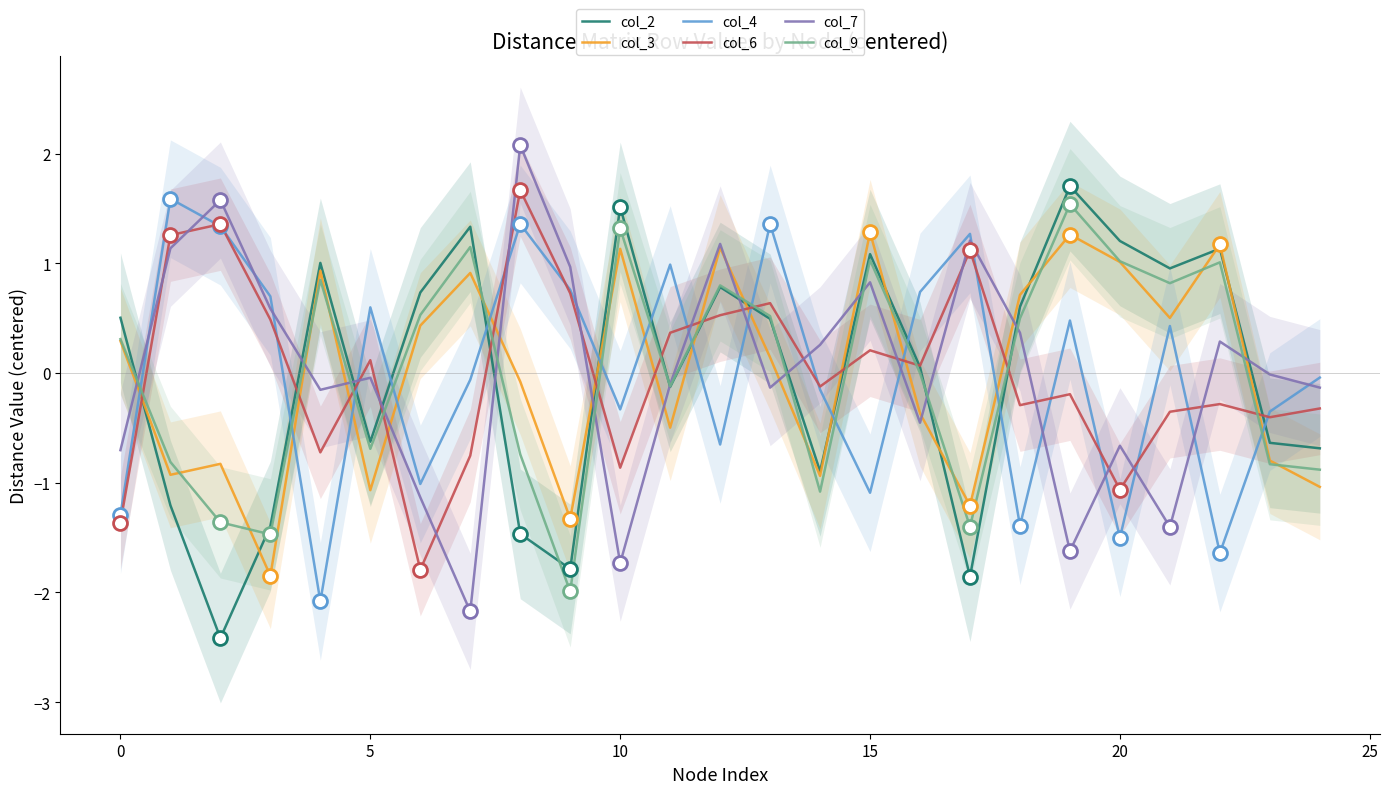

What is the label of the 25th point from the left?

24